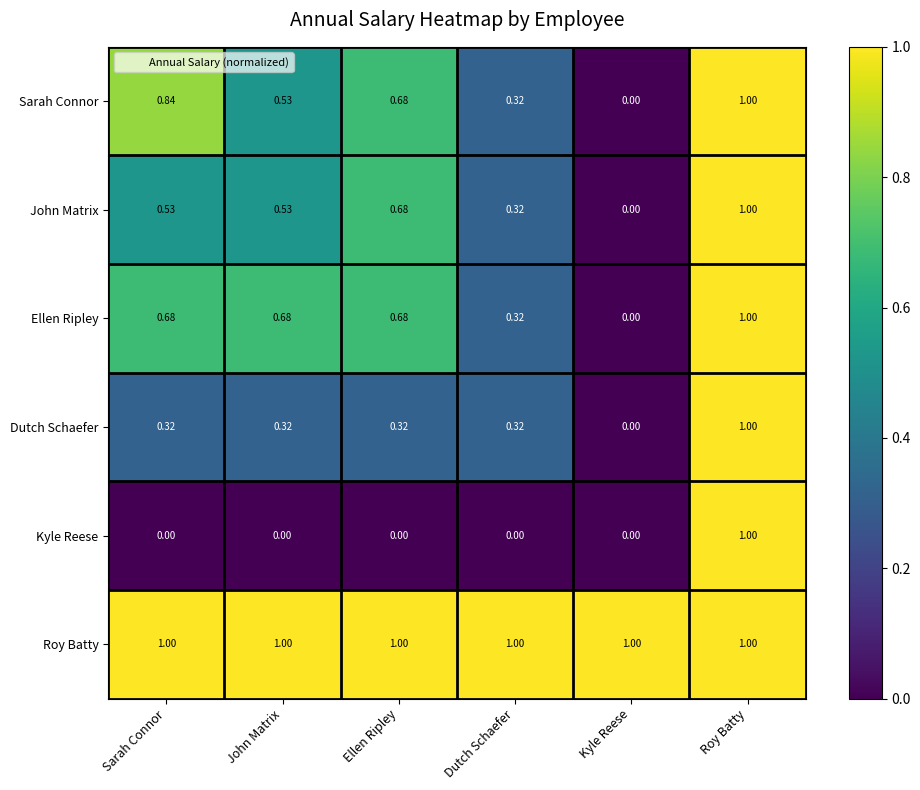

At which label is Ellen Ripley closest to 0?

Kyle Reese